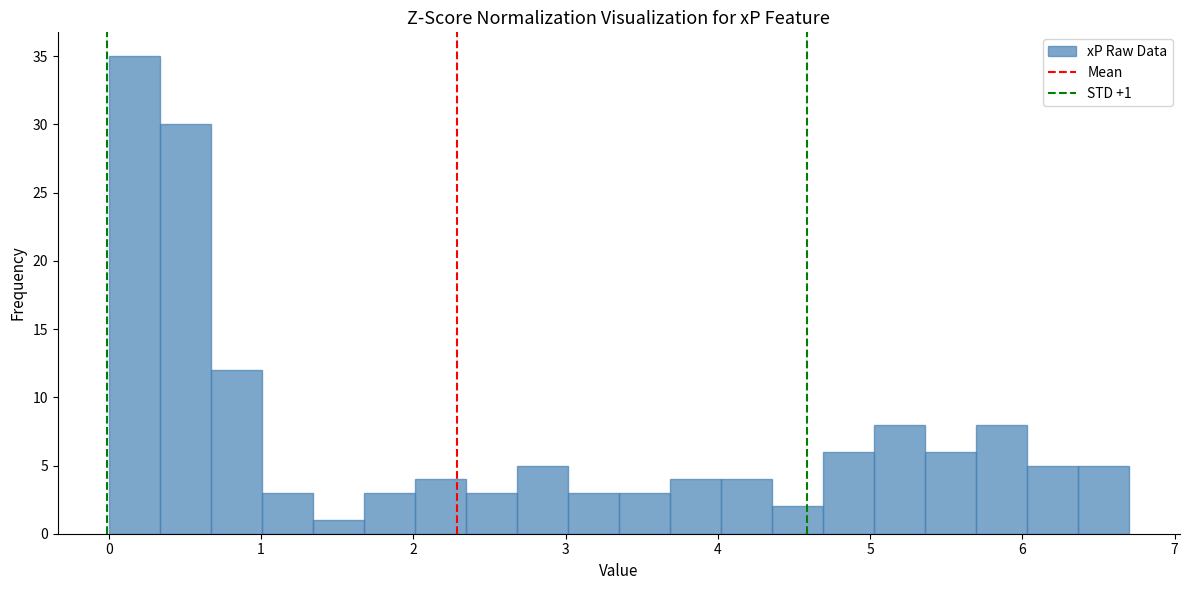

Around what value on the x-axis is the tallest bar? Give the approximate position of its centre, as read against the axis.

0.2